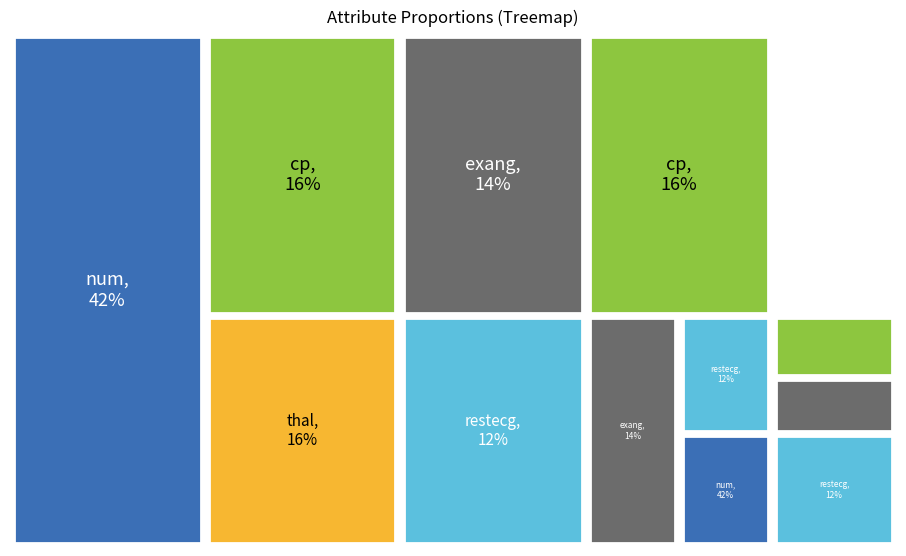

Count the number of slices in the pie.

5